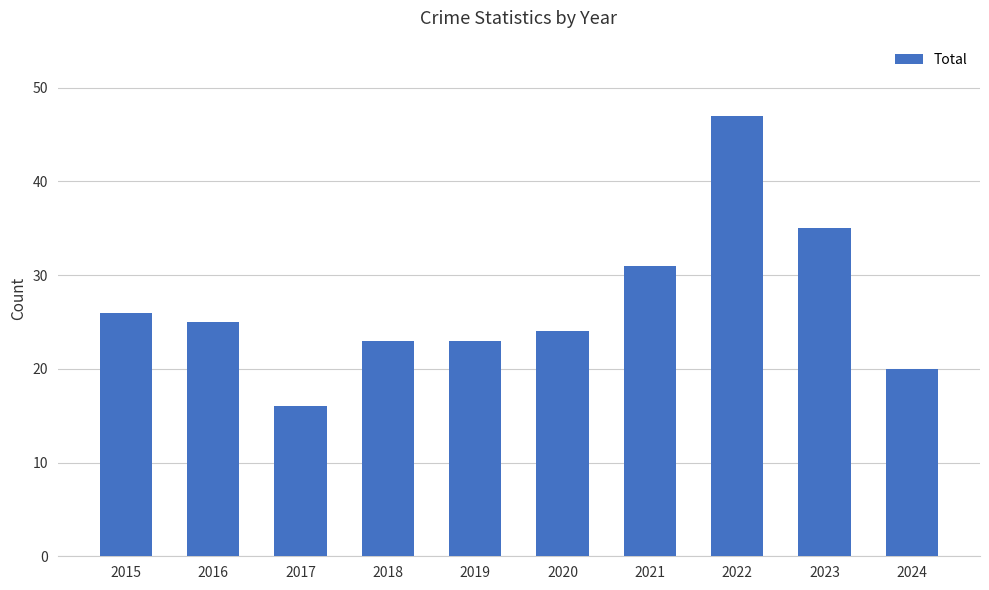

Which category has the highest value across all series?

2022